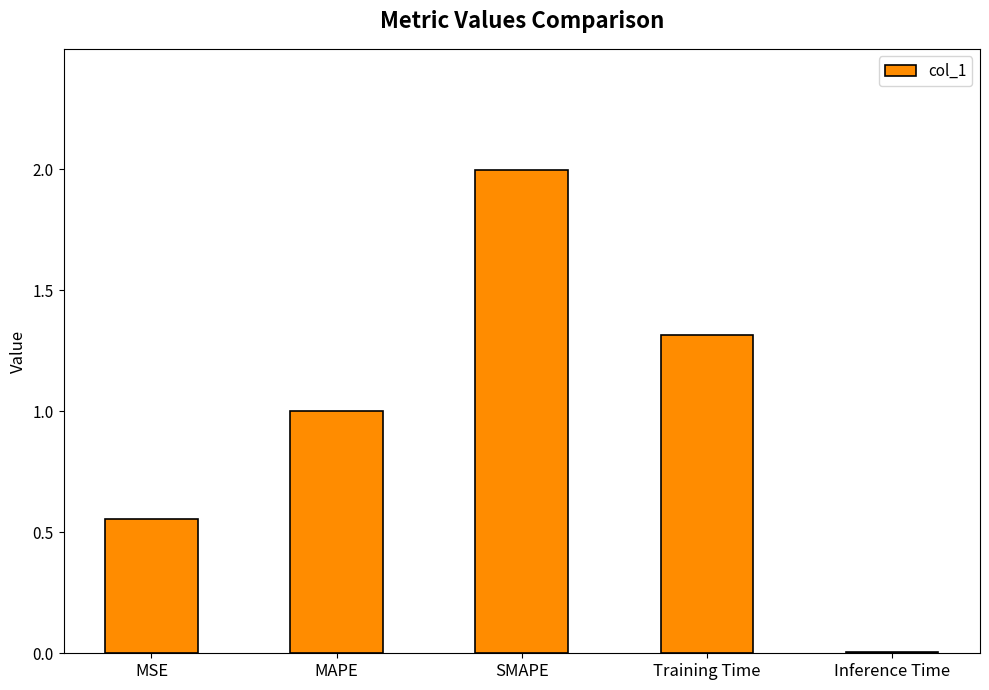

True or false: the data shows 1.0 at MAPE.

True